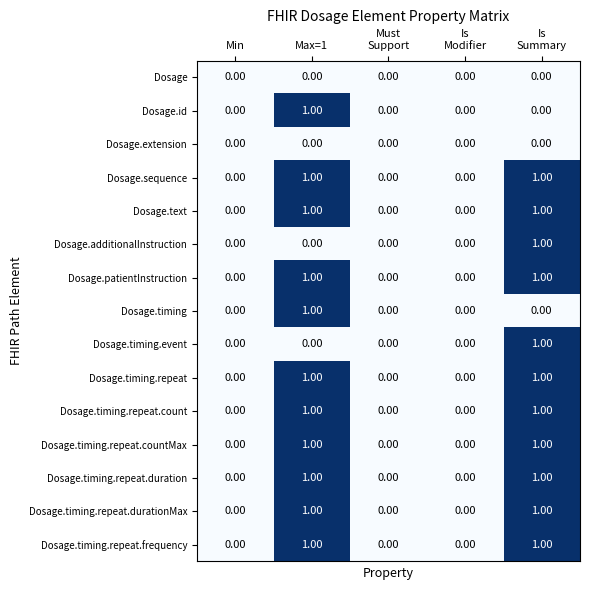

Is the value of Dosage.timing.repeat.durationMax at Max=1 greater than the value of Dosage.additionalInstruction at Min?

Yes